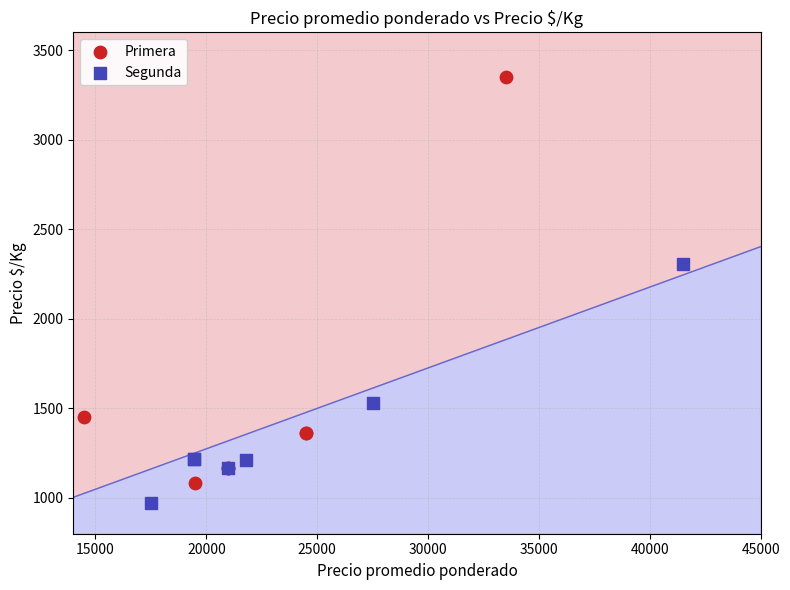

Which series contains the highest Y value?

Primera